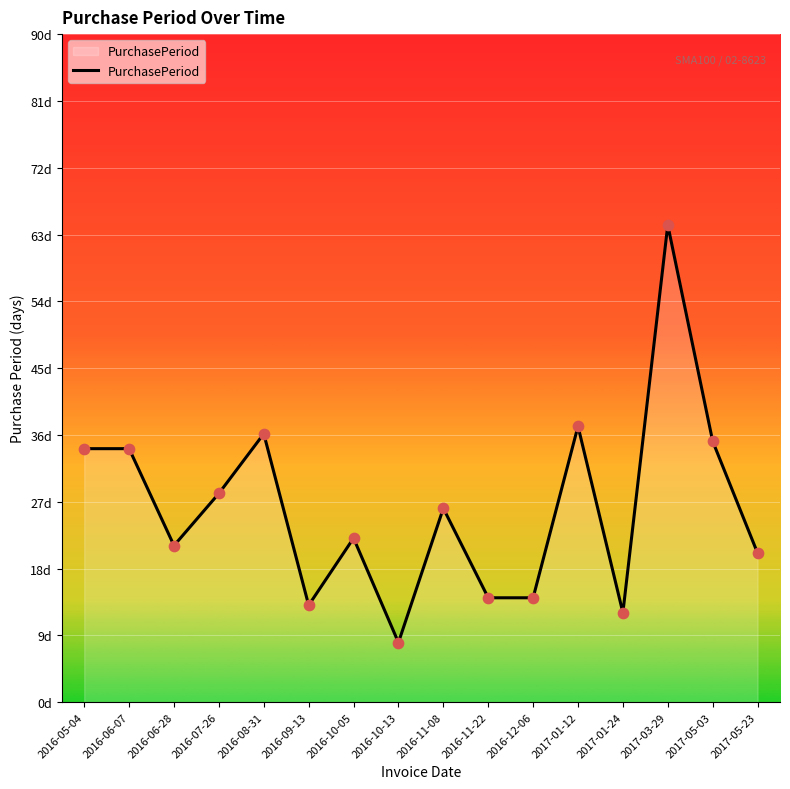

Which has a higher value, 2017-01-12 or 2016-07-26?

2017-01-12